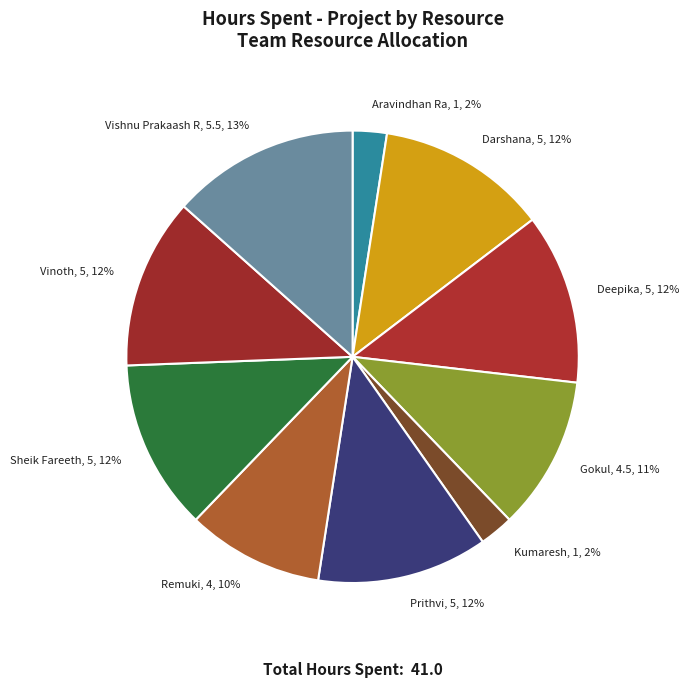

To the nearest percent, what is the average slice percentage?

10%